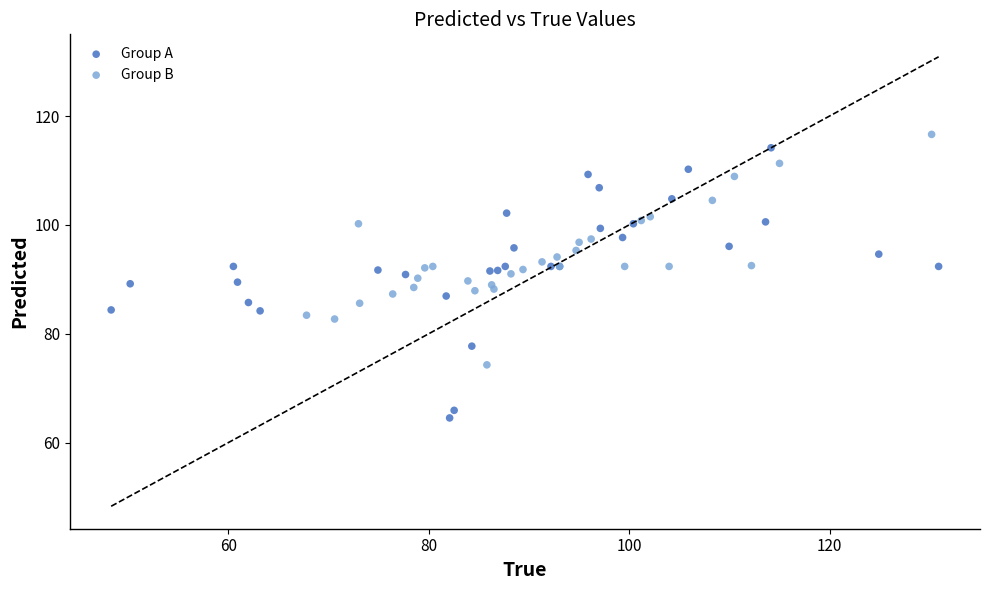

Which series has the widest spread of Y values?

Group A